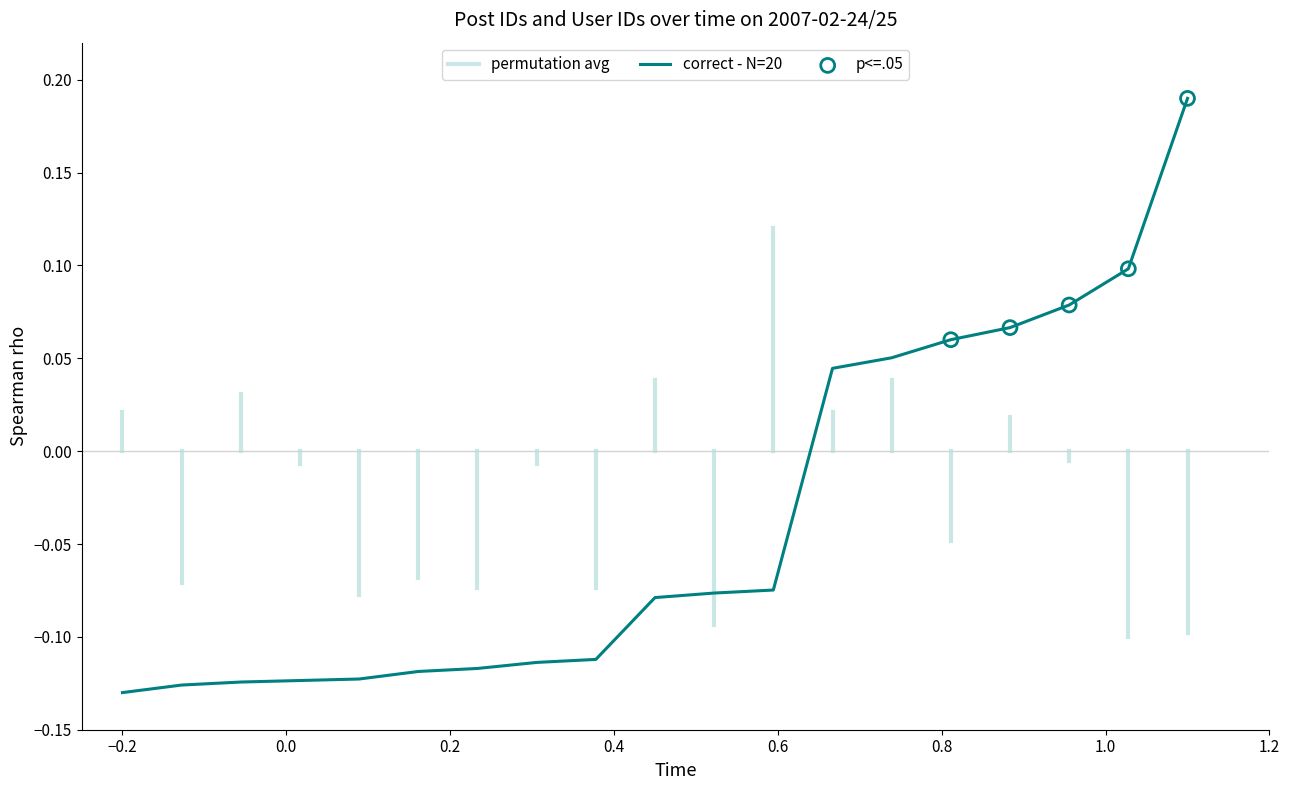

What is the change in value from 14:27 to 21:36?

+0.1